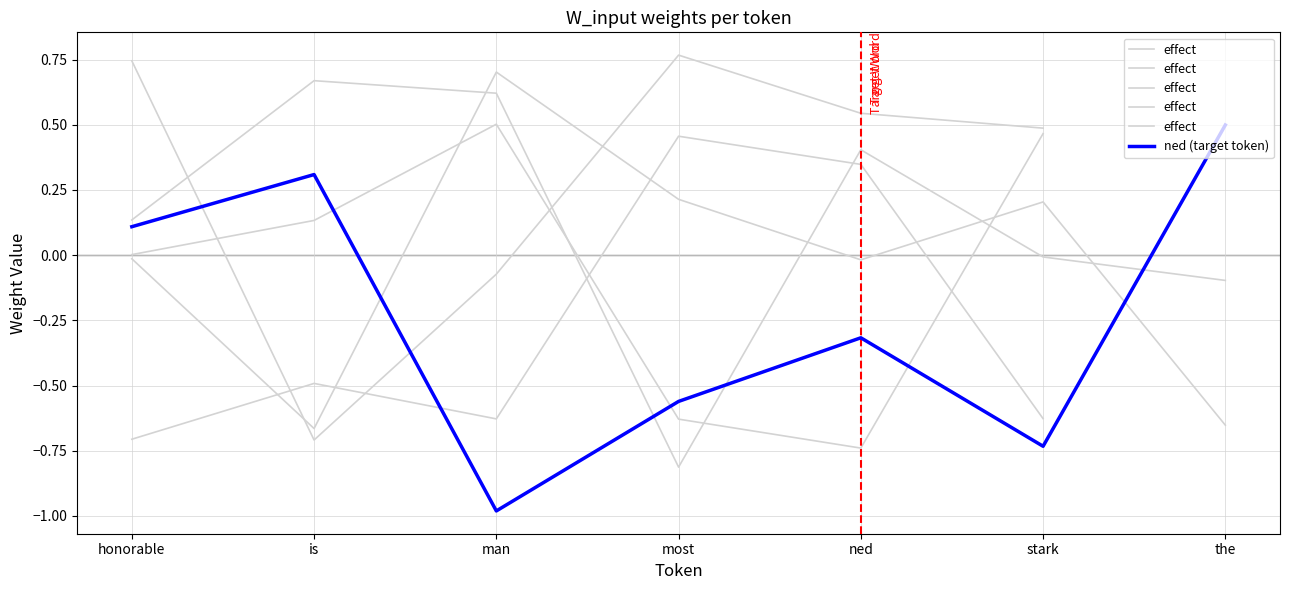

Which series has the largest range (max minus min)?

effect